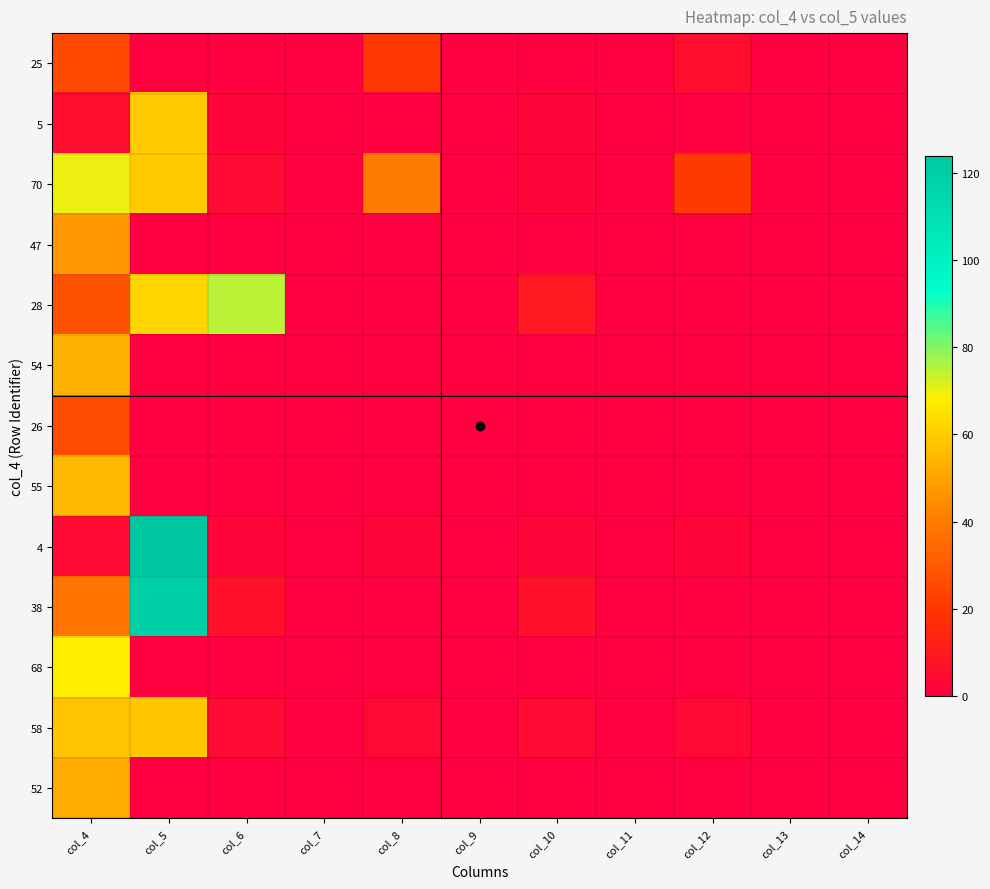

What is the maximum value shown in the chart?

124